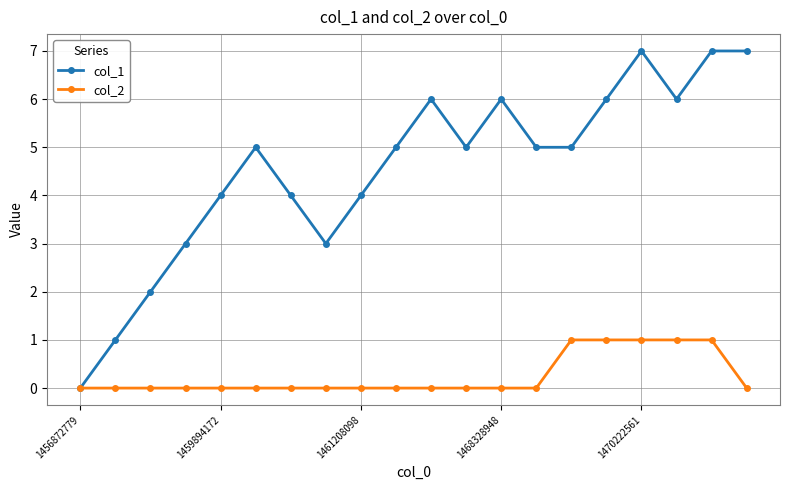

Count the number of data series in this chart.

2